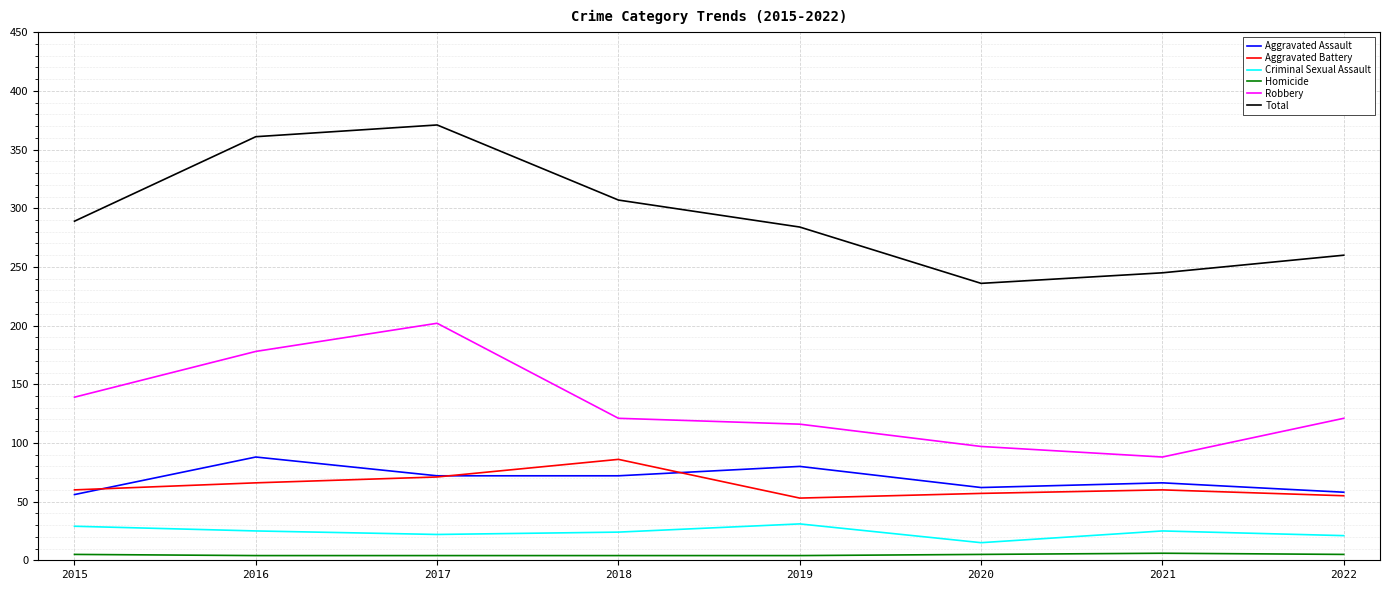

True or false: Aggravated Battery and Robbery cross at least once.

False